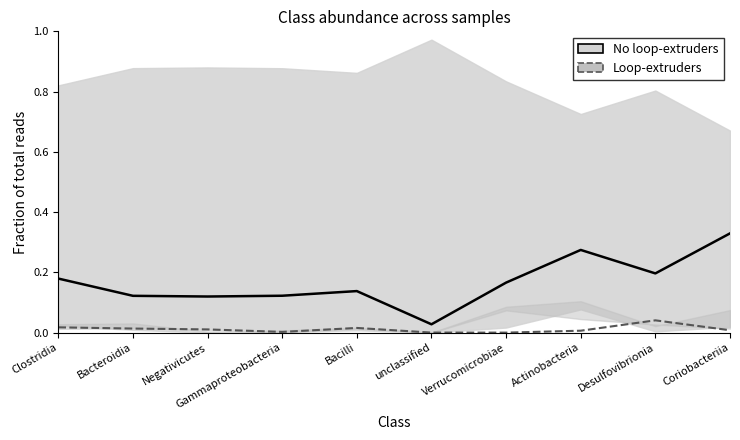

Between Gammaproteobacteria and Desulfovibrionia, which is larger?

Desulfovibrionia